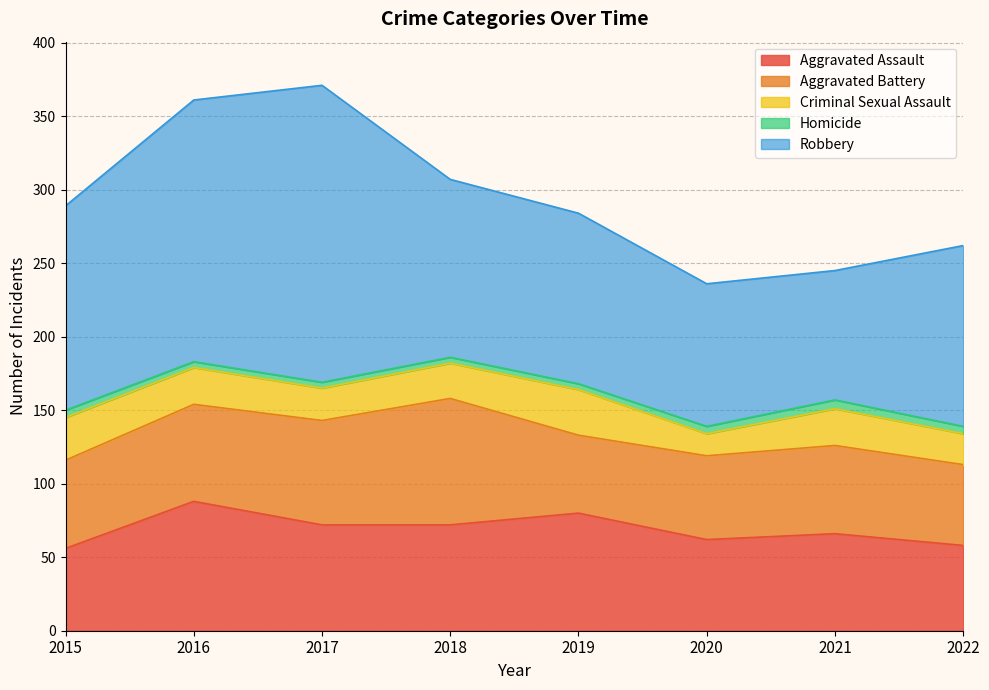

What is the highest value of the Criminal Sexual Assault series?

31